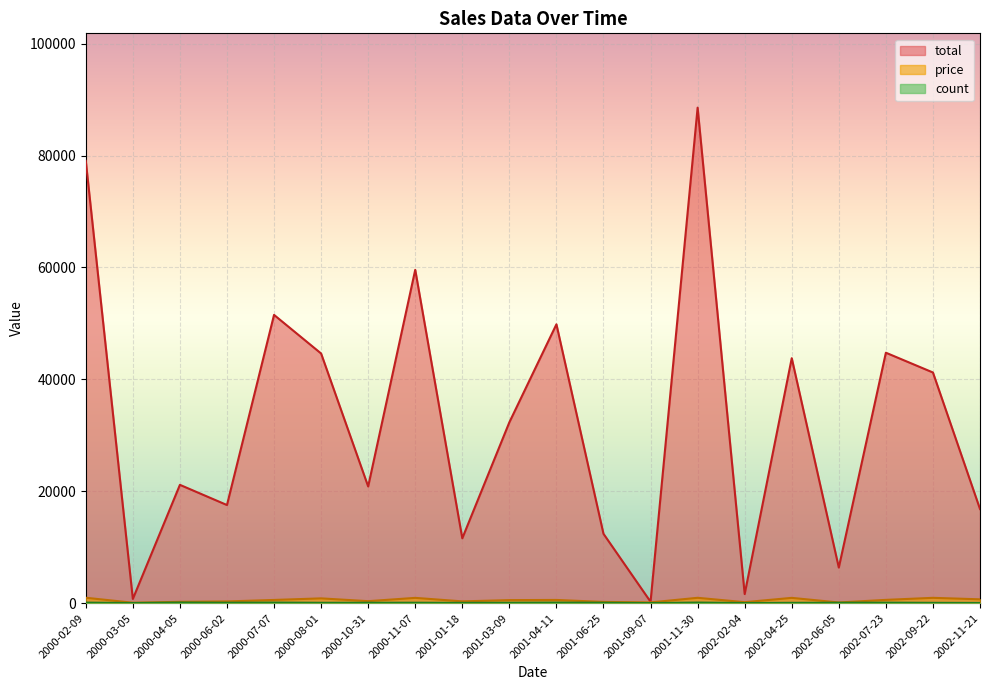

What is the label of the 13th point from the right?

2000-11-07